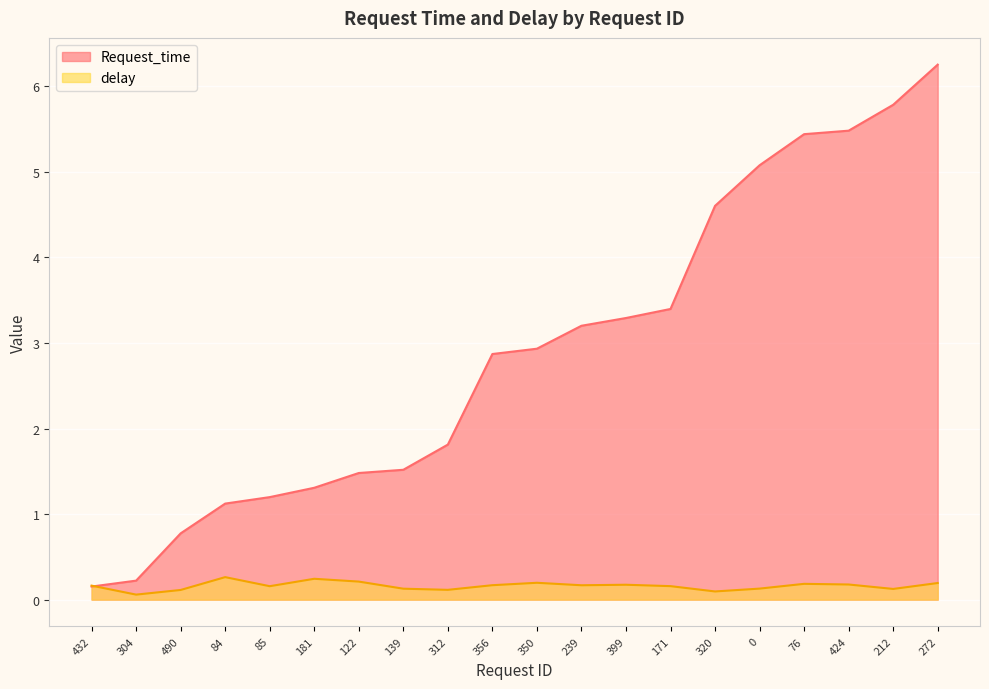

Reading right to left, what are all the values shown in this chart?

Request_time: 272=6.3	212=5.8	424=5.5	76=5.4	0=5.1	320=4.6	171=3.4	399=3.3	239=3.2	350=2.9	356=2.9	312=1.8	139=1.5	122=1.5	181=1.3	85=1.2	84=1.1	490=0.8	304=0.2	432=0.2
delay: 272=0.2	212=0.1	424=0.2	76=0.2	0=0.1	320=0.1	171=0.2	399=0.2	239=0.2	350=0.2	356=0.2	312=0.1	139=0.1	122=0.2	181=0.2	85=0.2	84=0.3	490=0.1	304=0.1	432=0.2